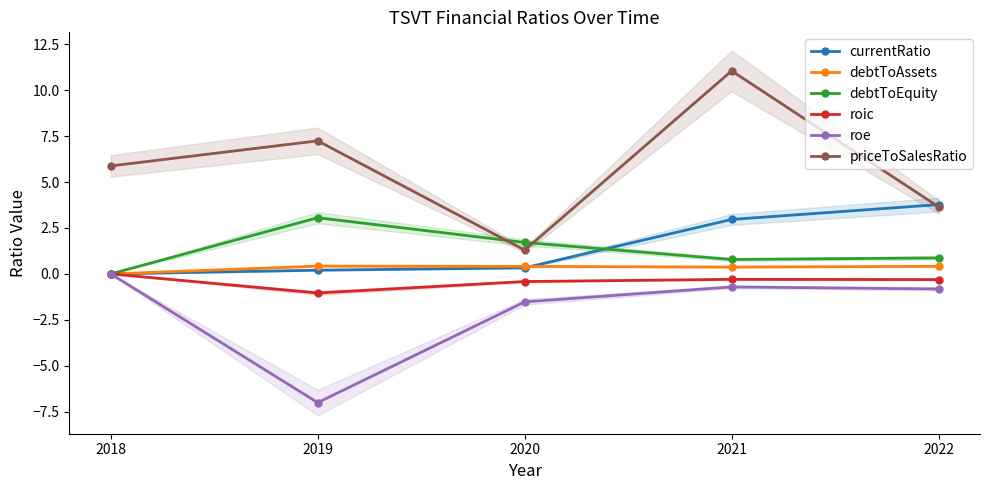

At which label does debtToAssets reach its minimum?

2018